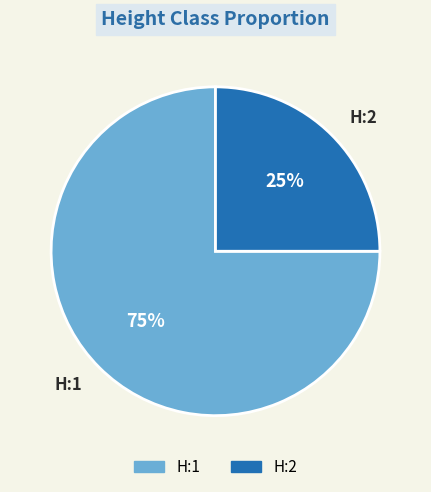

To the nearest percent, what is the average slice percentage?

50%